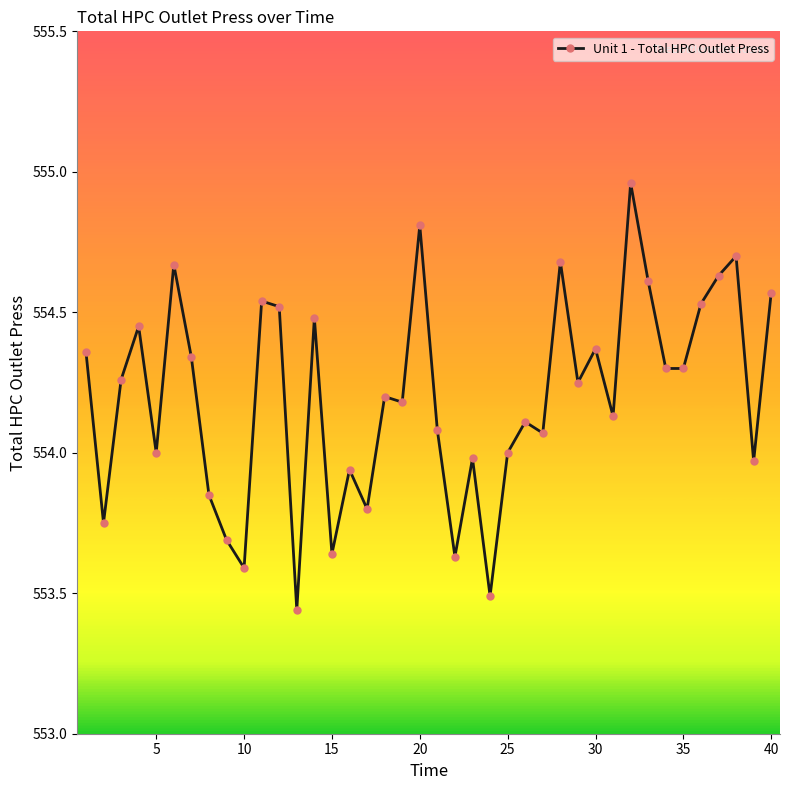

How many categories are shown in the chart?

40